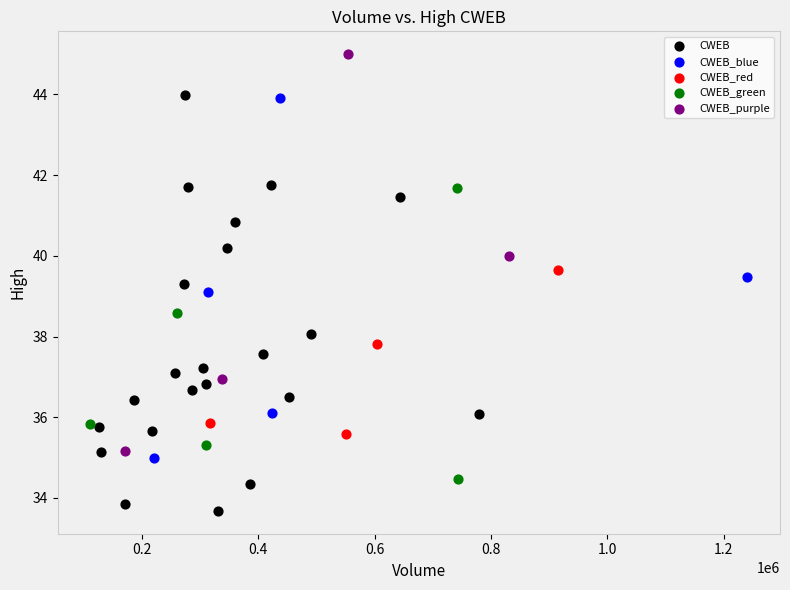

Which series contains the lowest Y value?

CWEB